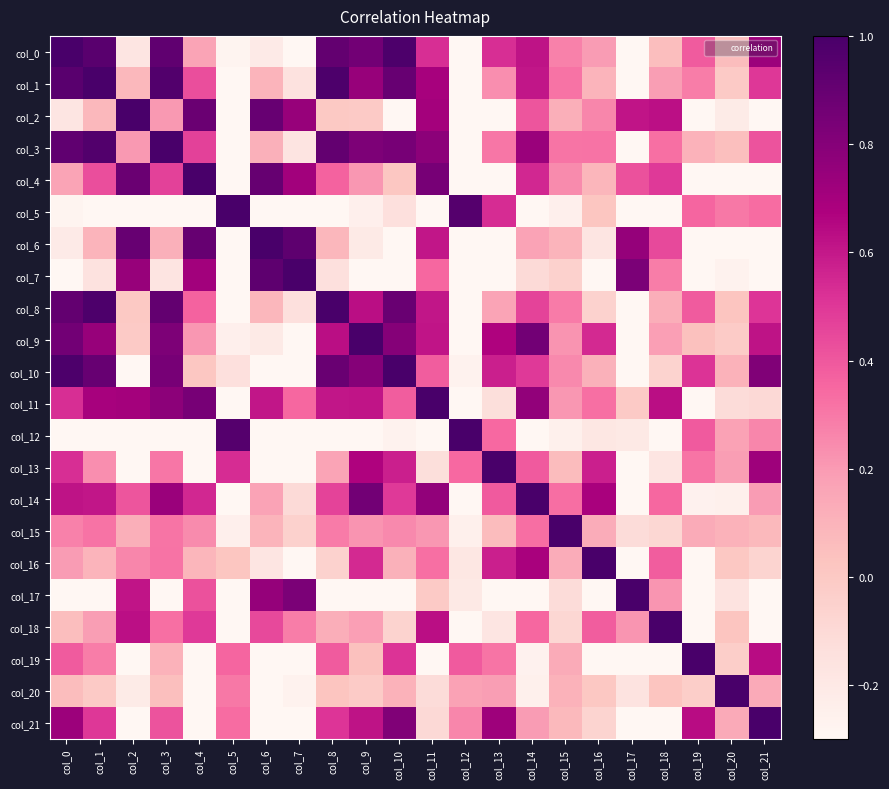

What is the total value across all series at col_0?

6.9